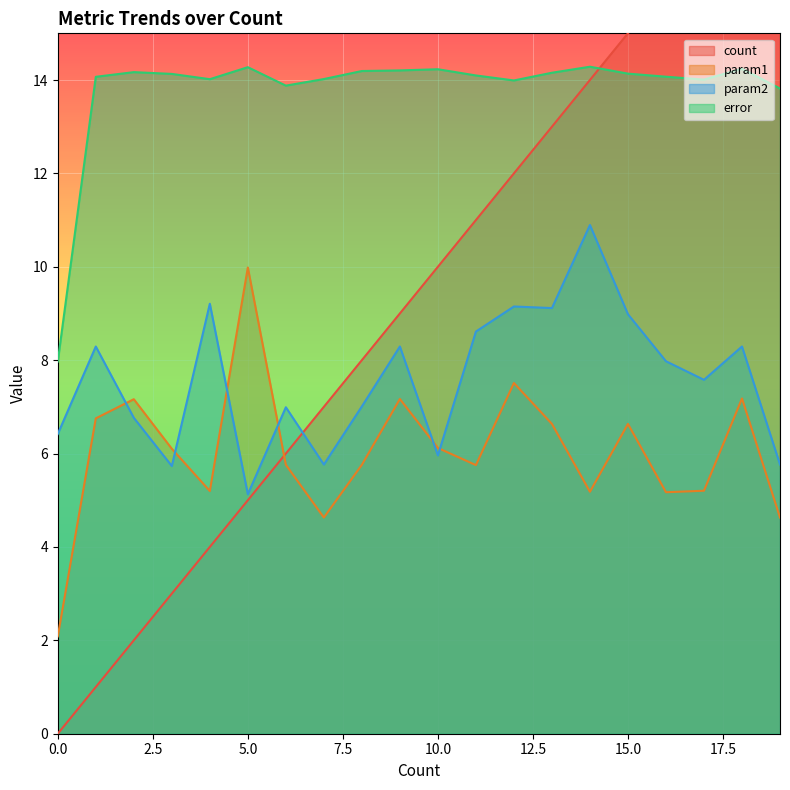

Is it true that error equals 24.5 at 3?

False